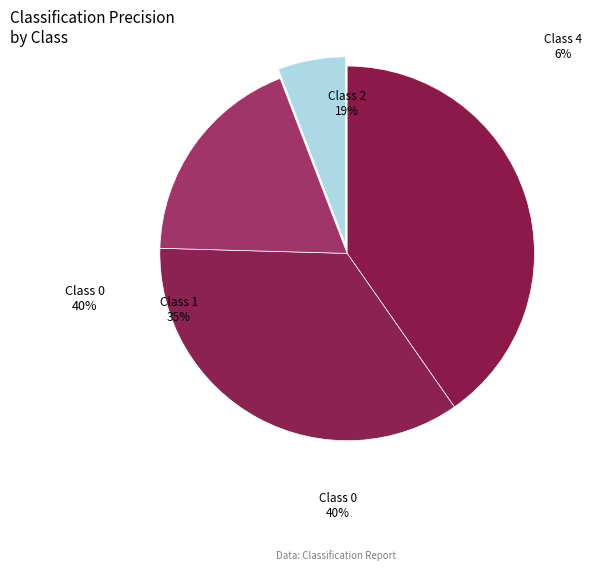

Rank the categories by value from lowest to highest.

4, 2, 1, 0